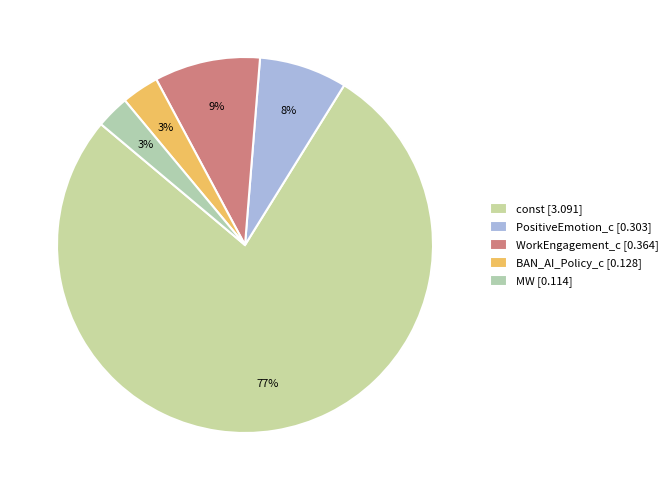

To the nearest percent, what is the difference between the largest and smallest slice percentages?

74%